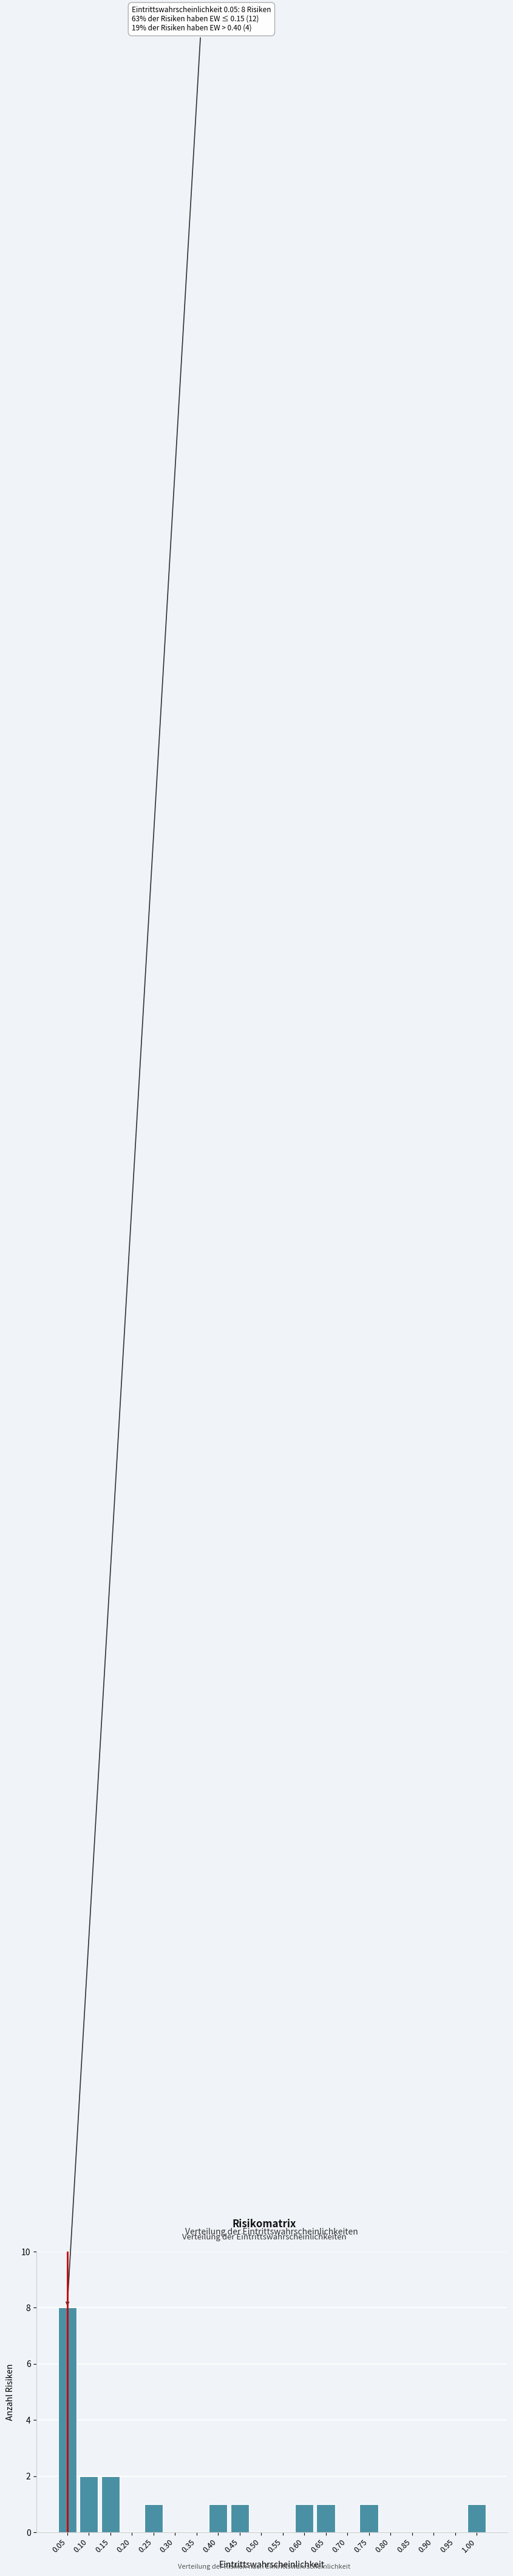

Reading left to right, list all the values displayed in this chart.

0.05=8	0.10=2	0.15=2	0.20=0	0.25=1	0.30=0	0.35=0	0.40=1	0.45=1	0.50=0	0.55=0	0.60=1	0.65=1	0.70=0	0.75=1	0.80=0	0.85=0	0.90=0	0.95=0	1.00=1